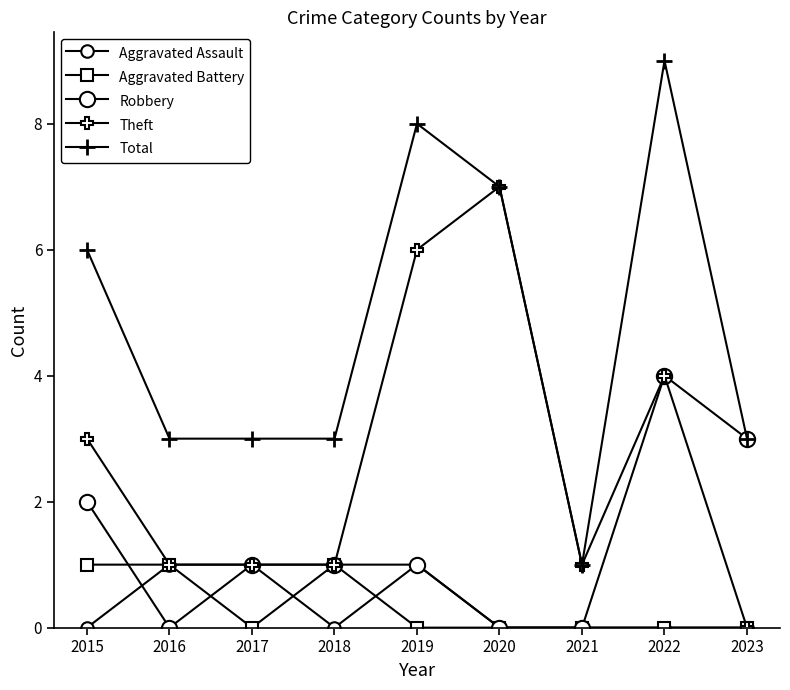

How many series are shown in this chart?

5